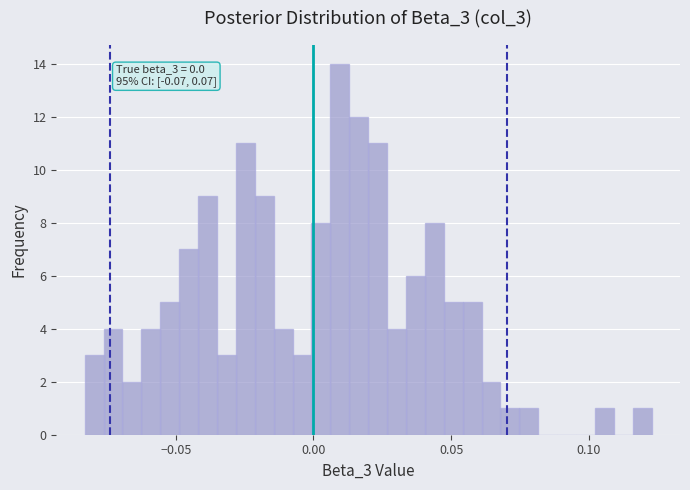

Read against the x-axis, roughly where is the centre of the tallest bar?

0.010